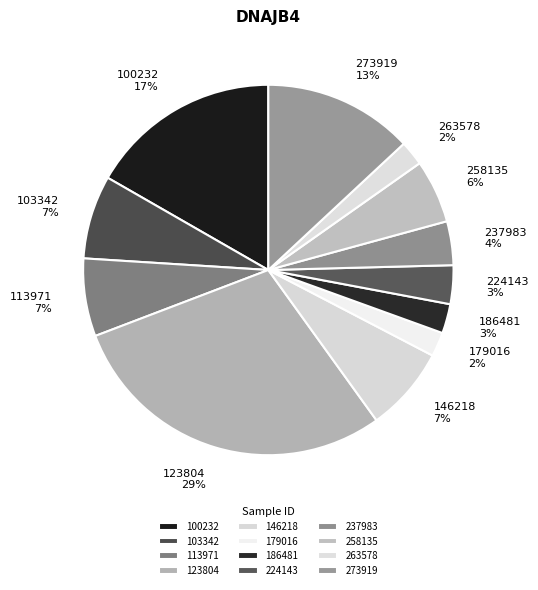

Is the sum of 263578 2% and 113971 7% greater than half?

No